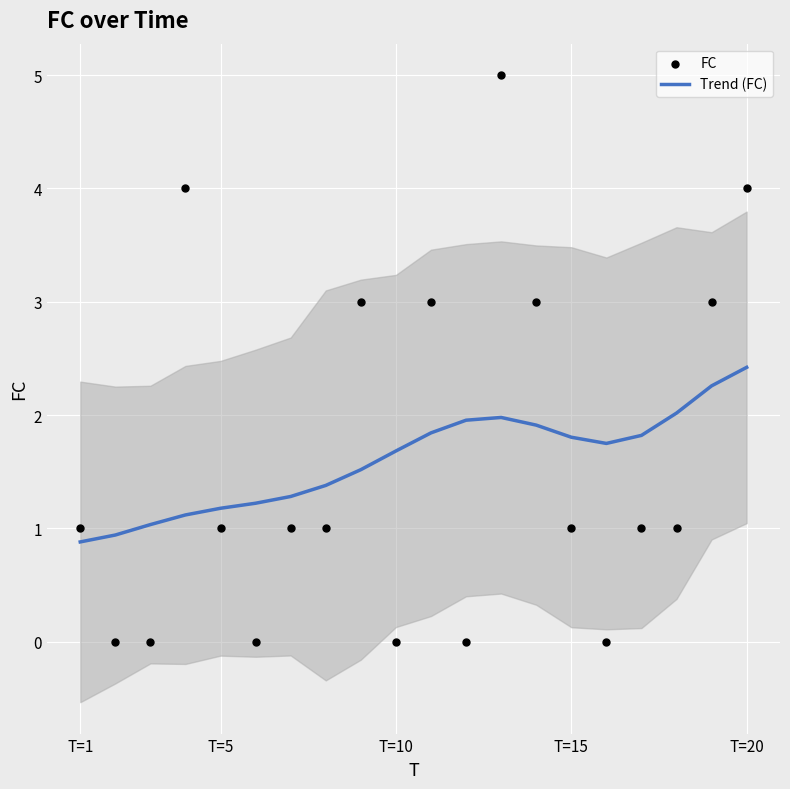

What are all the series names shown in the legend?

Trend (FC), FC